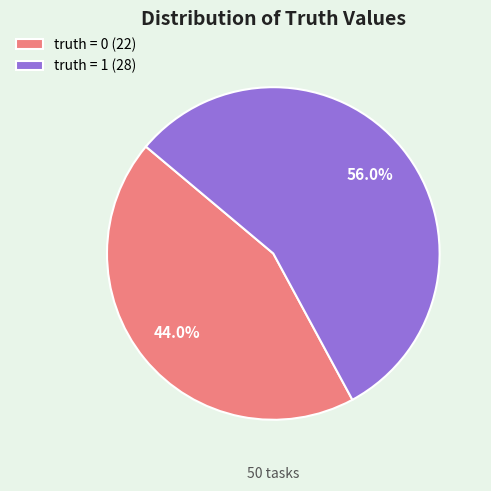

Does truth = 1 represent more than half of the total?

Yes